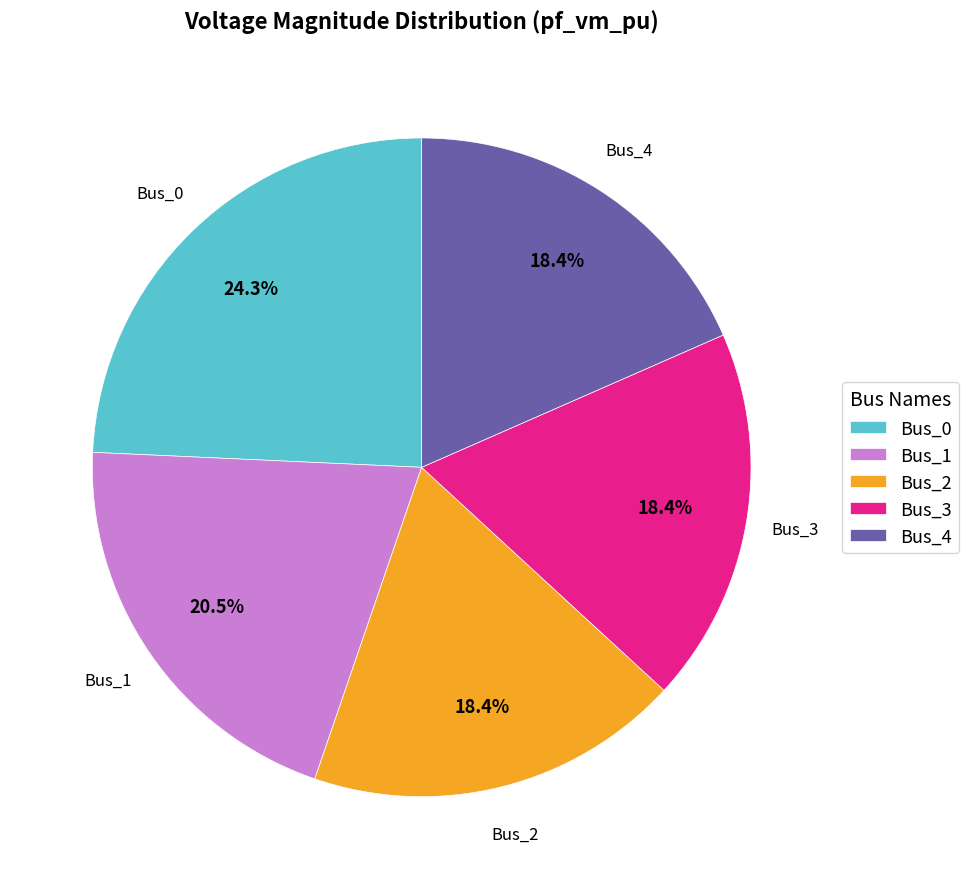

To the nearest percent, what is the average slice percentage?

20%